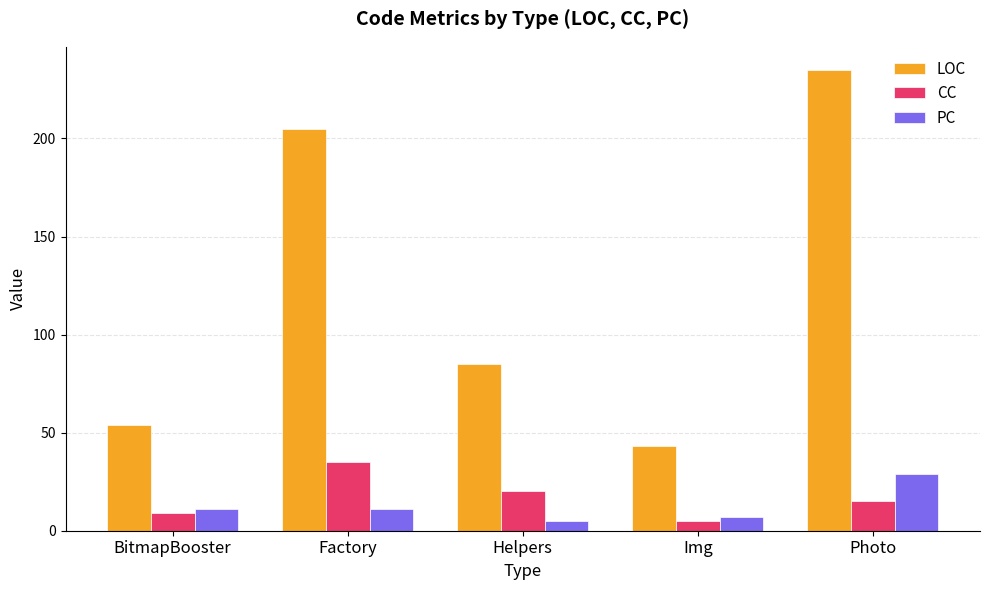

The PC series shows 7 at Img. True or false?

True